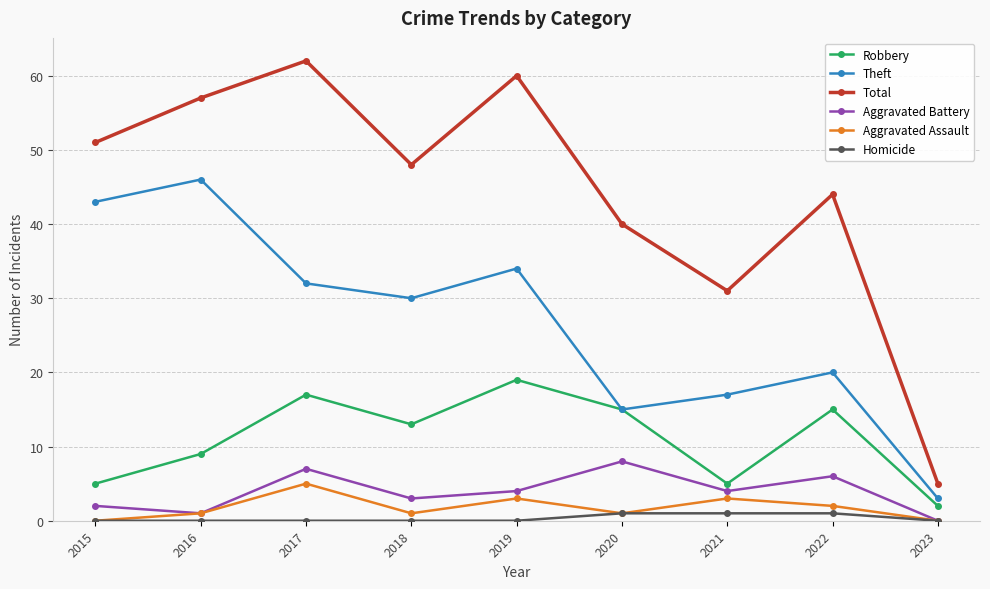

What are all the series names shown in the legend?

Robbery, Theft, Total, Aggravated Battery, Aggravated Assault, Homicide